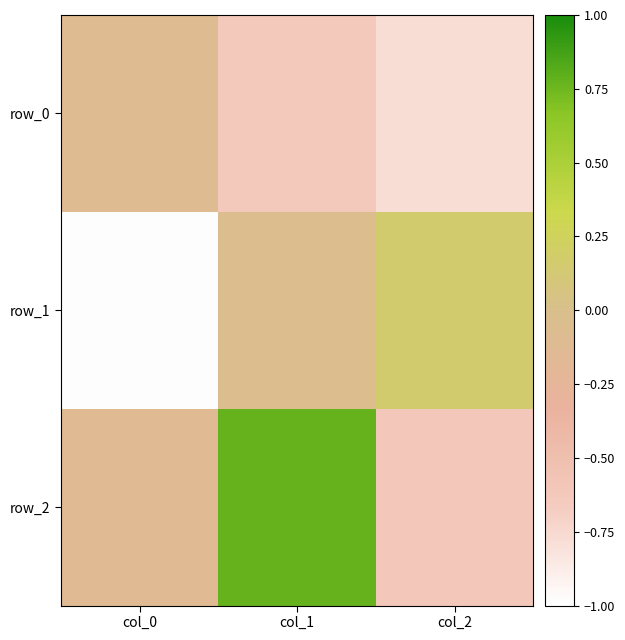

How many series are shown in this chart?

3